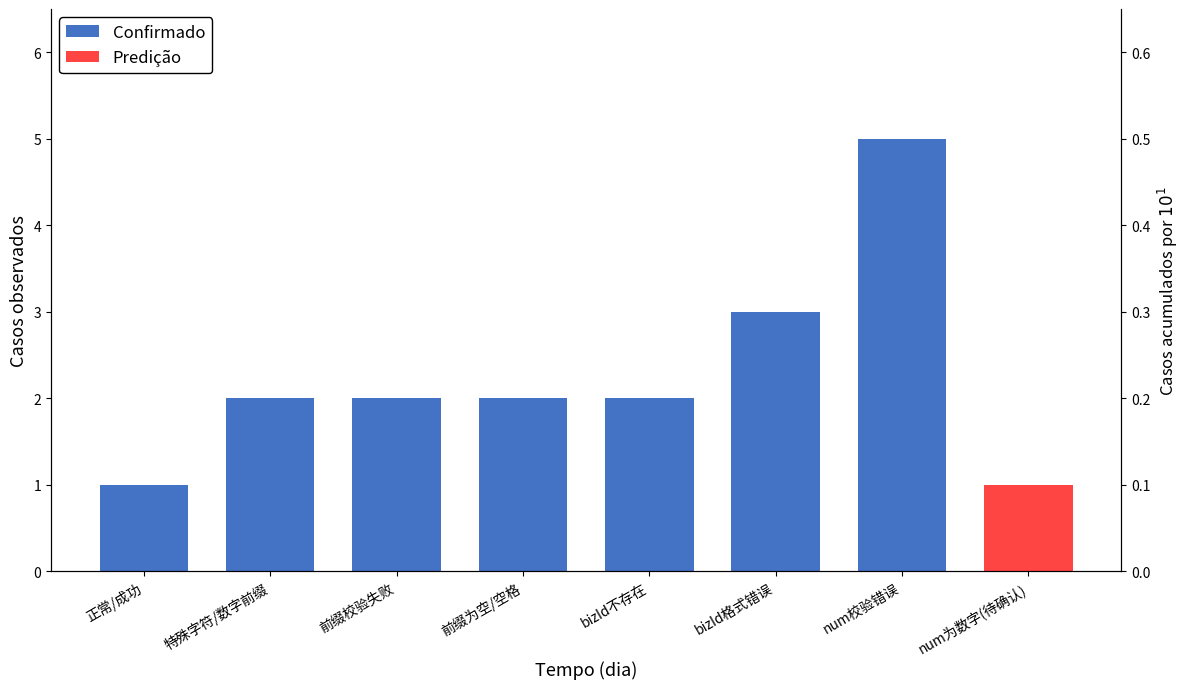

Does the chart contain any negative values?

No